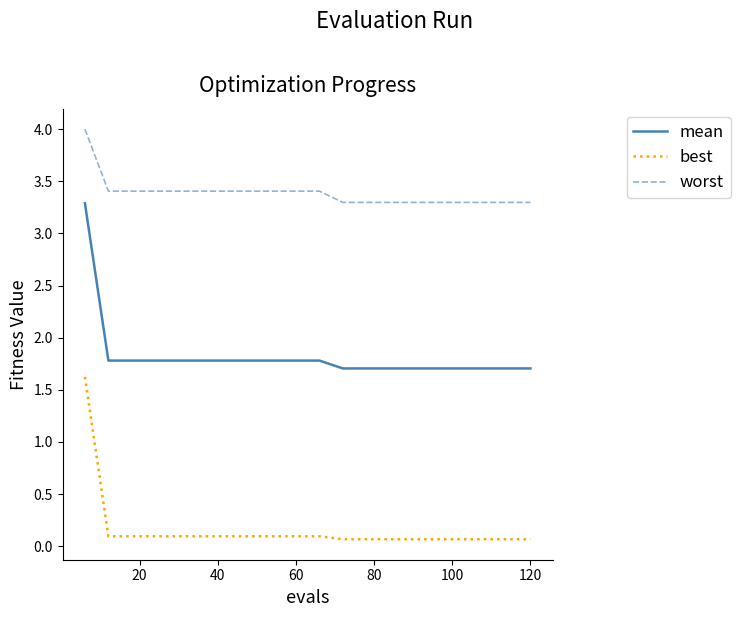

Rank the series by their maximum value, from highest to lowest.

worst, mean, best